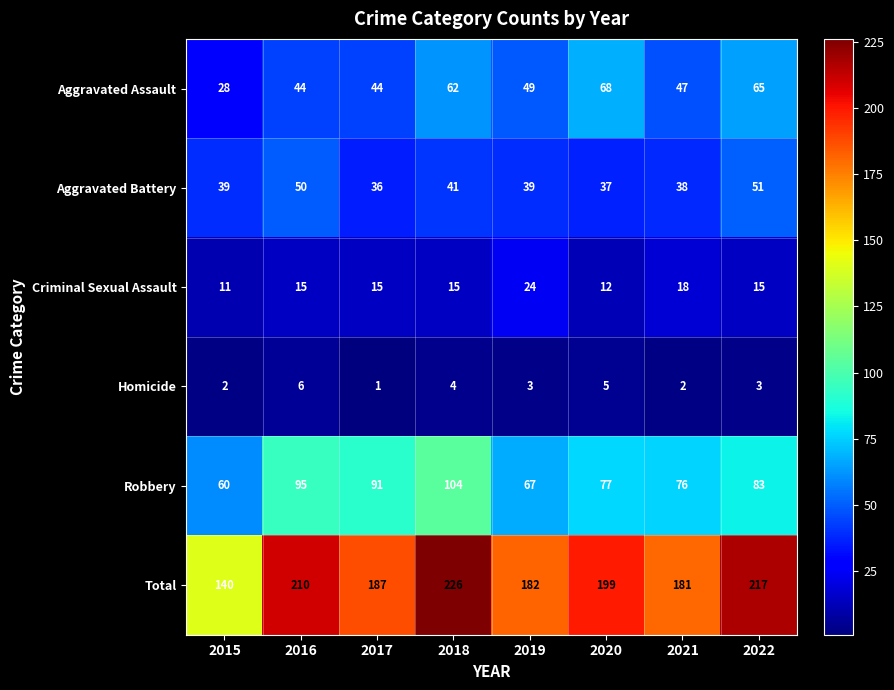

At which label is Total closest to 183?

2019